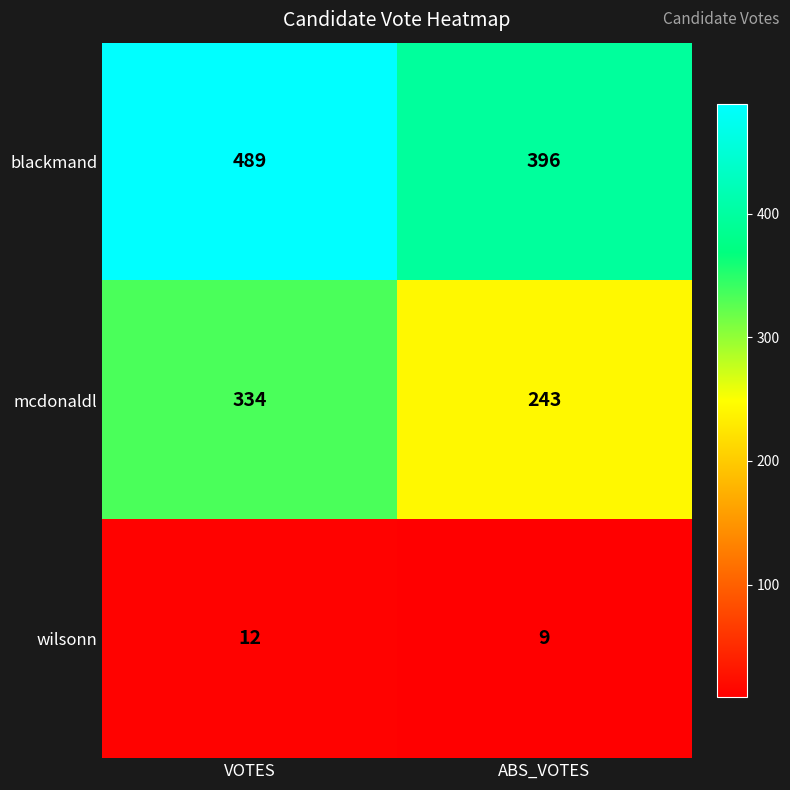

True or false: blackmand has a value of 518 at ABS_VOTES.

False